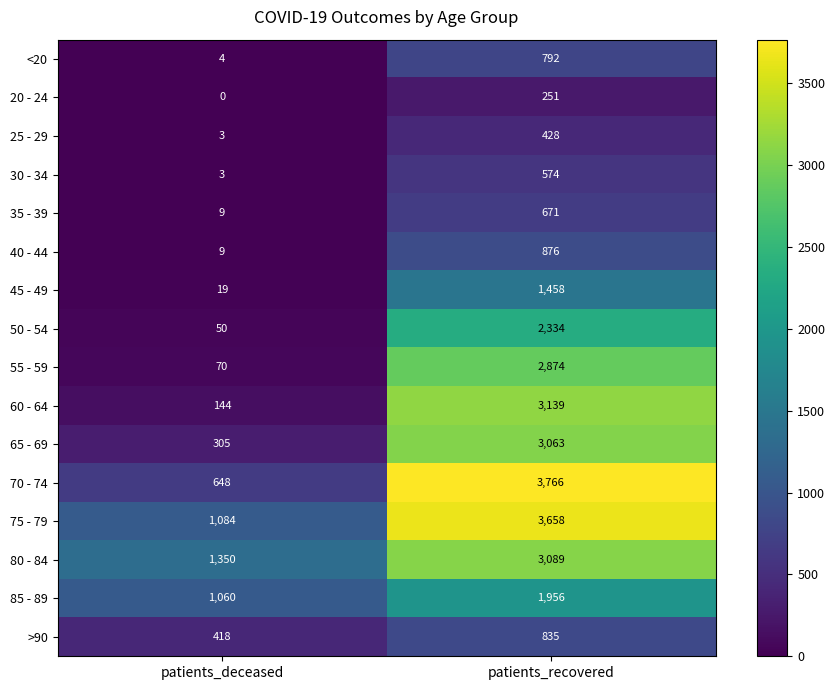

Which series has the widest spread of values?

70 - 74